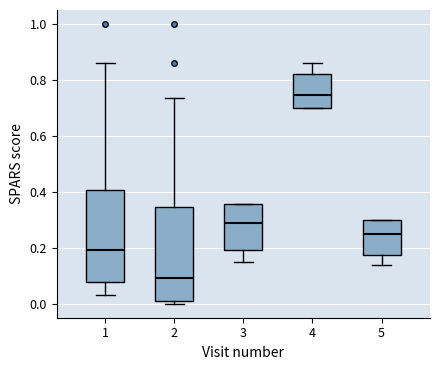

Reading left to right, read every box against the y-axis: the position of its median line, the range the box covers, and the ends of its whiskers. The values are not printed on the chart, so give them approximately, as read against the axis.

1: median 0.20, box 0.08 to 0.40, whiskers 0.04 to 0.86
2: median 0.10, box 0.02 to 0.34, whiskers 0.00 to 0.74
3: median 0.30, box 0.20 to 0.36, whiskers 0.16 to 0.36
4: median 0.74, box 0.70 to 0.82, whiskers 0.70 to 0.86
5: median 0.26, box 0.18 to 0.30, whiskers 0.14 to 0.30